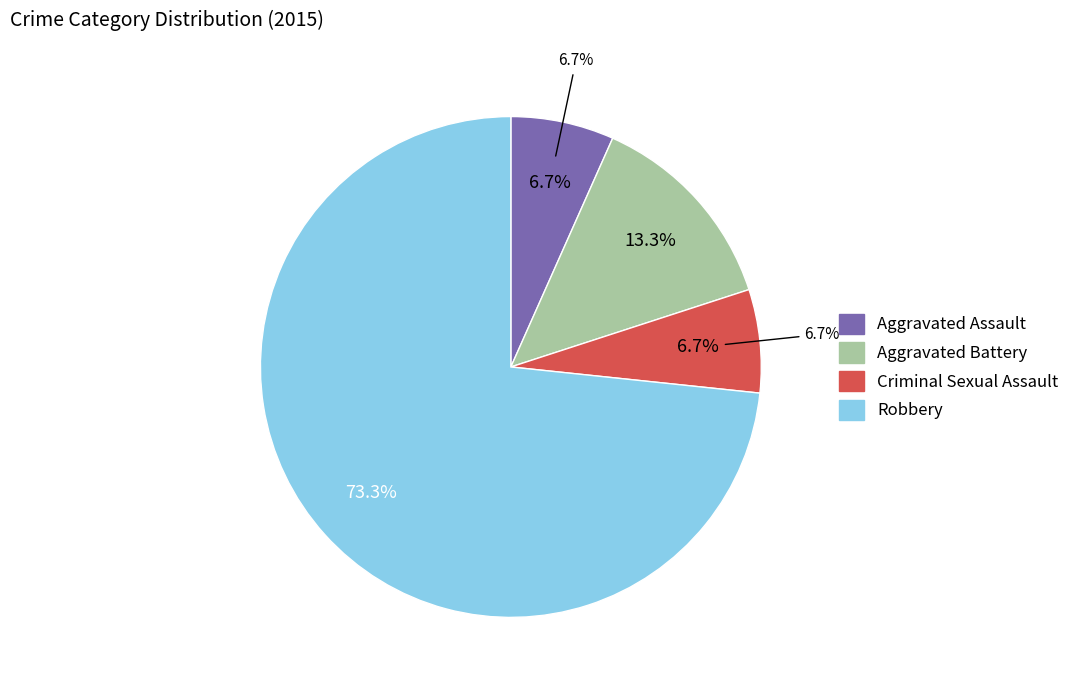

To the nearest percent, what is the average slice percentage?

25%